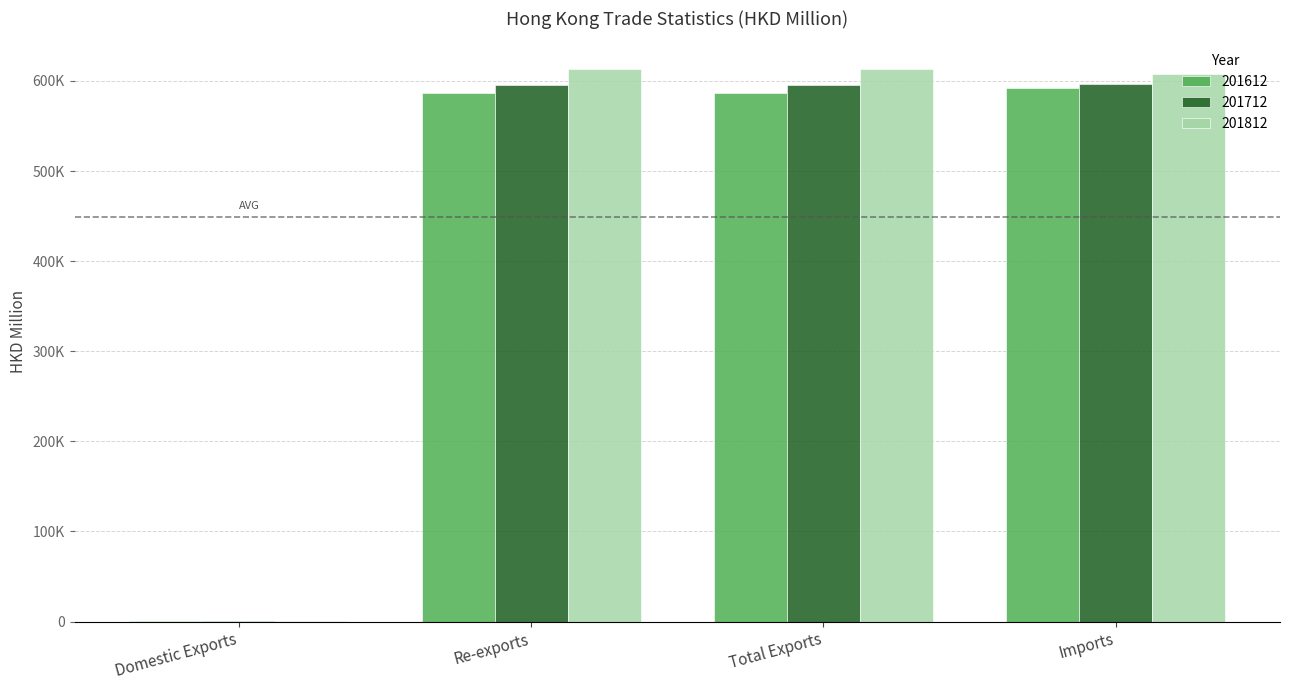

What position from the left is Total Exports?

3